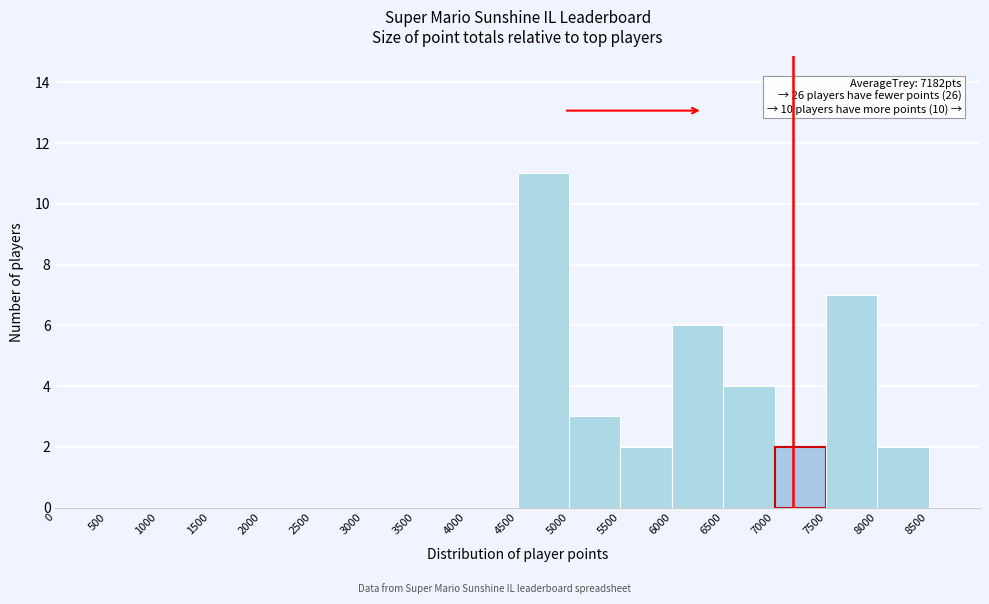

Which range on the x-axis has the tallest bar?

4500 to 5000